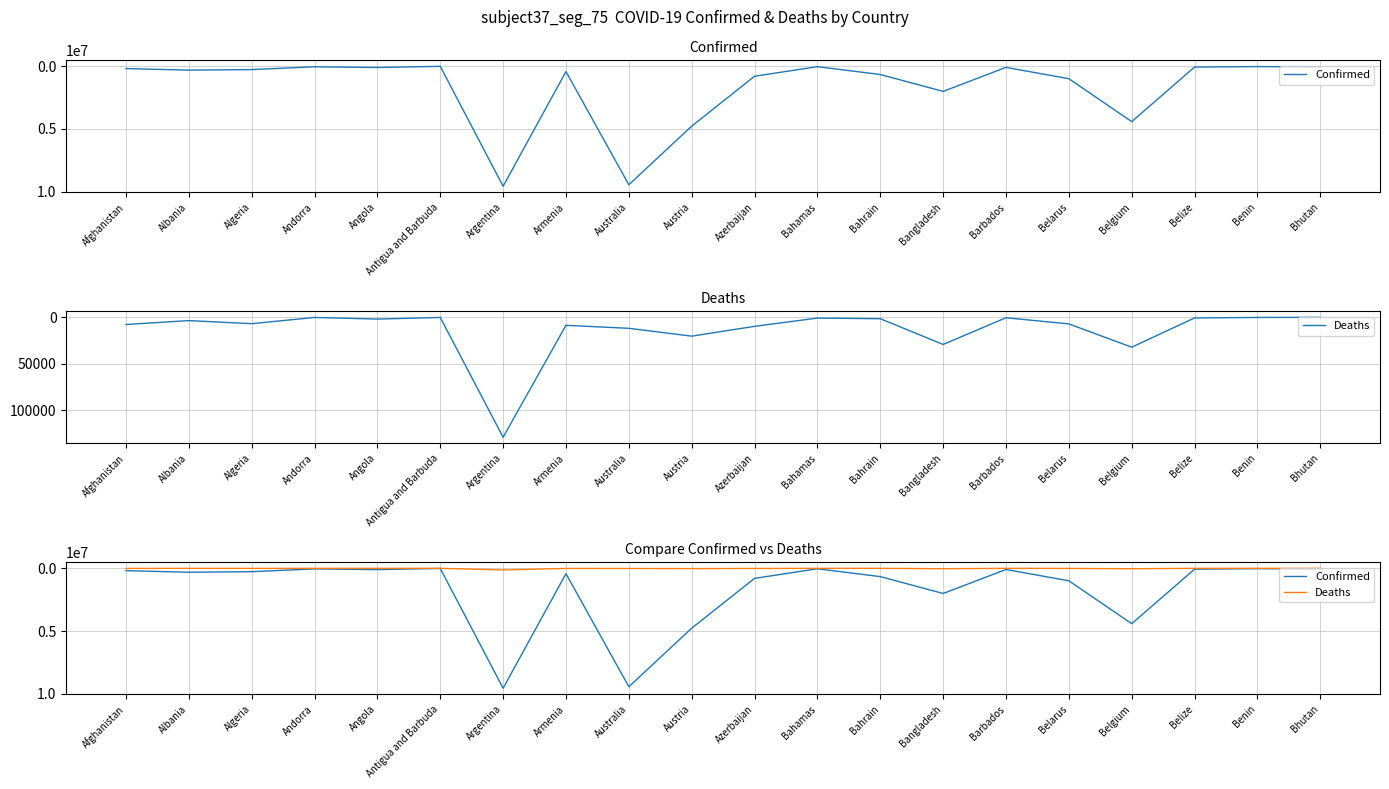

The Deaths series shows 680 at Belize. True or false?

True